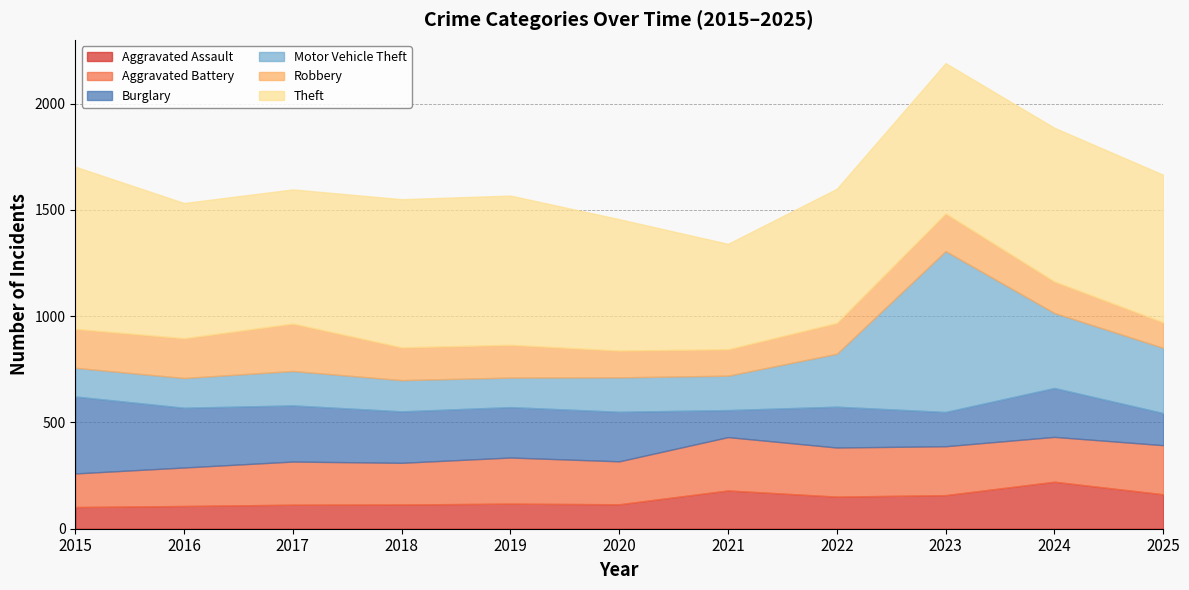

Reading left to right, list all the values displayed in this chart.

Aggravated Assault: 102	107	113	114	118	115	180	151	158	221	162
Aggravated Battery: 158	181	203	196	217	202	251	231	230	211	231
Burglary: 362	281	264	242	237	233	127	192	161	230	151
Motor Vehicle Theft: 135	140	162	147	139	162	162	249	757	353	307
Robbery: 183	187	223	154	154	126	124	145	177	148	120
Theft: 763	636	631	697	702	618	496	631	707	723	694